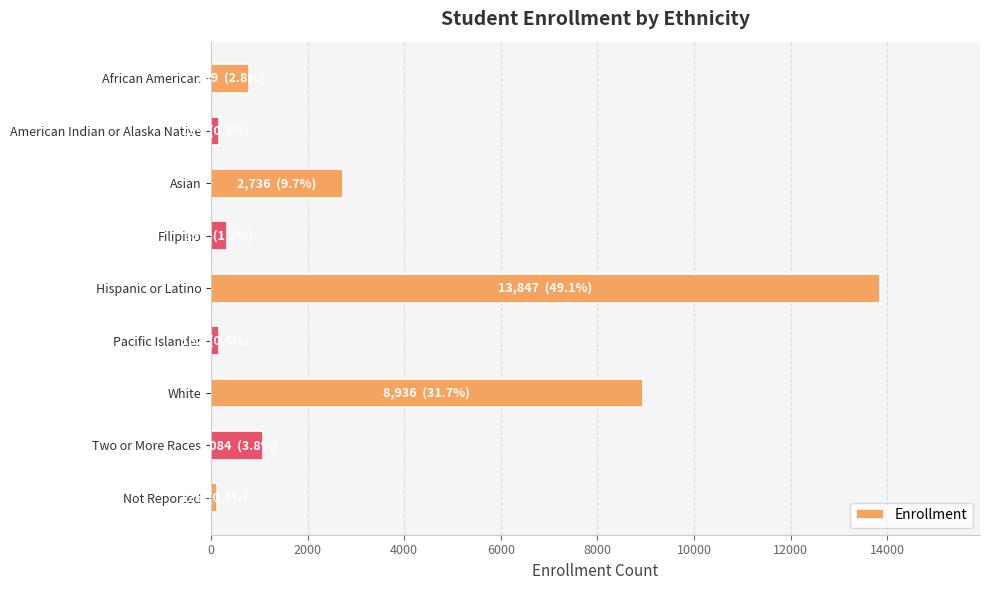

What is the difference between the maximum and second lowest values?

13688